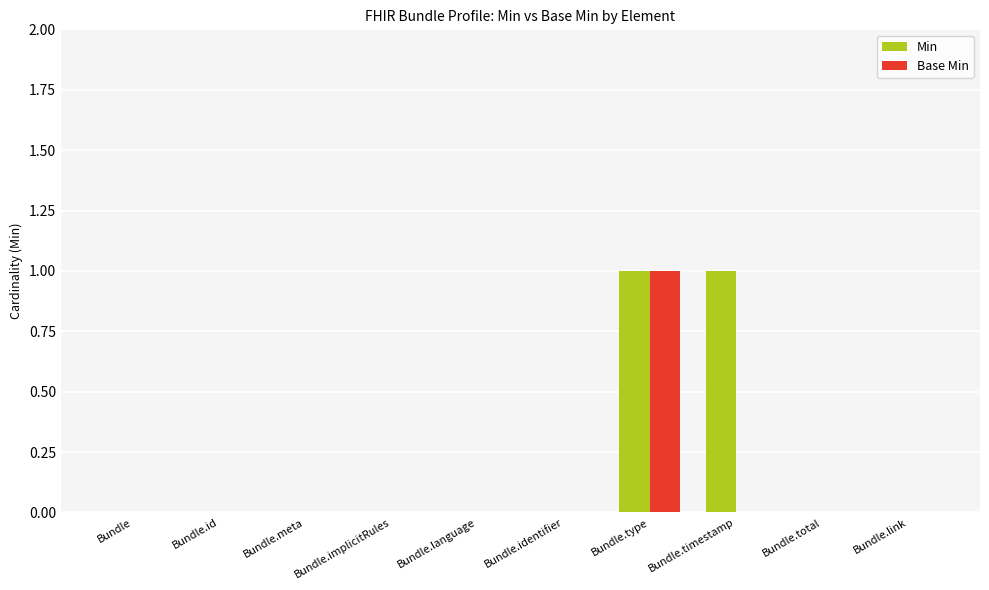

Which series has the largest total across all categories?

Min